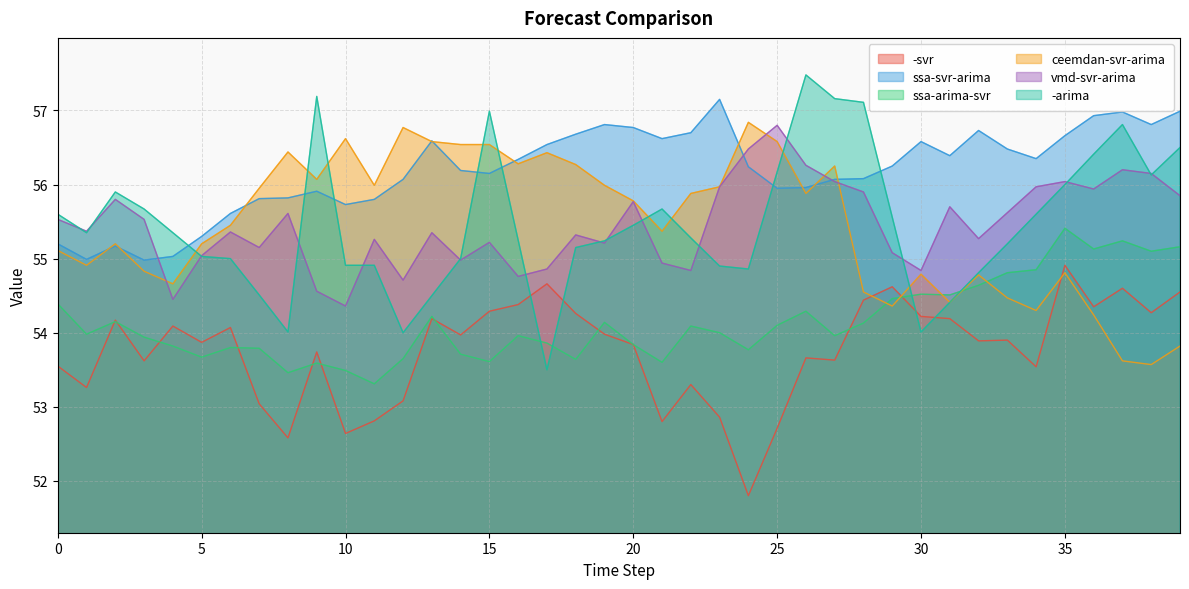

Reading left to right, transcribe all the data shown in this chart.

-svr: 53.5	53.3	54.2	53.6	54.1	53.9	54.1	53.0	52.6	53.7	52.6	52.8	53.1	54.2	54.0	54.3	54.4	54.7	54.3	54.0	53.8	52.8	53.3	52.9	51.8	52.7	53.7	53.6	54.4	54.6	54.2	54.2	53.9	53.9	53.5	54.9	54.4	54.6	54.3	54.5
ssa-svr-arima: 55.2	55.0	55.2	55.0	55.0	55.3	55.6	55.8	55.8	55.9	55.7	55.8	56.1	56.6	56.2	56.1	56.3	56.5	56.7	56.8	56.8	56.6	56.7	57.1	56.2	56.0	56.0	56.1	56.1	56.2	56.6	56.4	56.7	56.5	56.4	56.7	56.9	57.0	56.8	57.0
ssa-arima-svr: 54.4	54.0	54.1	53.9	53.8	53.7	53.8	53.8	53.5	53.6	53.5	53.3	53.6	54.2	53.7	53.6	54.0	53.9	53.6	54.1	53.8	53.6	54.1	54.0	53.8	54.1	54.3	54.0	54.1	54.5	54.5	54.5	54.6	54.8	54.9	55.4	55.1	55.2	55.1	55.2
ceemdan-svr-arima: 55.1	54.9	55.2	54.8	54.7	55.2	55.5	56.0	56.4	56.1	56.6	56.0	56.8	56.6	56.5	56.5	56.3	56.4	56.3	56.0	55.8	55.4	55.9	56.0	56.8	56.6	55.9	56.2	54.5	54.4	54.8	54.4	54.8	54.5	54.3	54.8	54.2	53.6	53.6	53.8
vmd-svr-arima: 55.5	55.4	55.8	55.5	54.5	55.0	55.4	55.1	55.6	54.6	54.4	55.3	54.7	55.4	55.0	55.2	54.8	54.9	55.3	55.2	55.8	54.9	54.8	56.0	56.5	56.8	56.3	56.0	55.9	55.1	54.8	55.7	55.3	55.6	56.0	56.0	55.9	56.2	56.1	55.9
-arima: 55.6	55.4	55.9	55.7	55.4	55.0	55.0	54.5	54.0	57.2	54.9	54.9	54.0	54.5	55.0	57.0	55.2	53.5	55.1	55.2	55.5	55.7	55.3	54.9	54.9	56.2	57.5	57.2	57.1	55.6	54.0	54.4	54.8	55.2	55.6	56.0	56.4	56.8	56.1	56.5